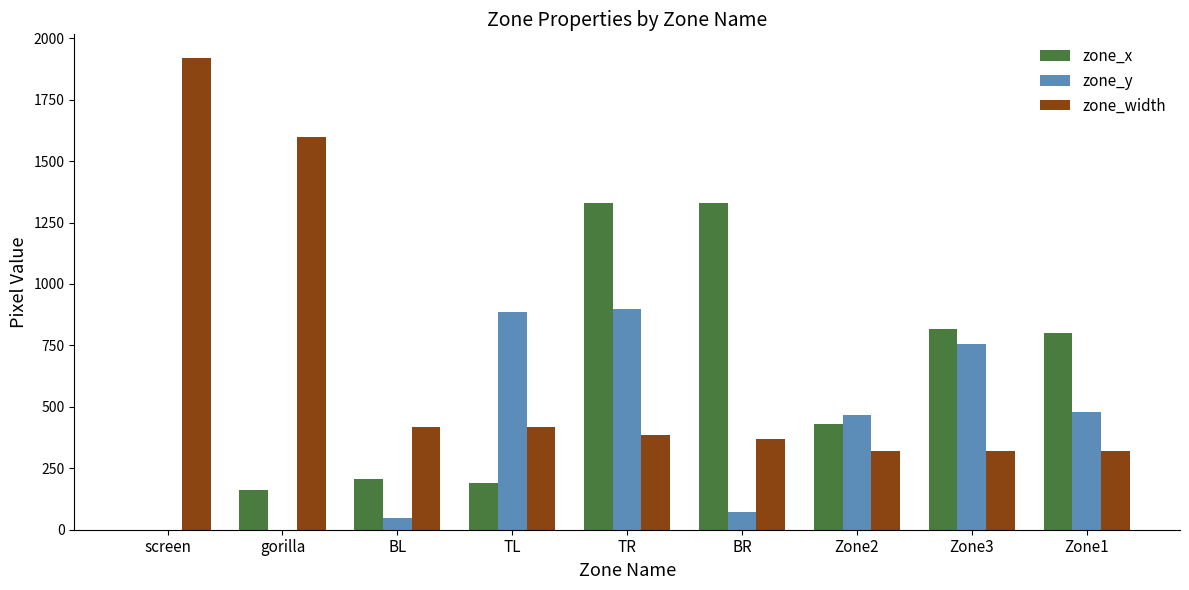

Between TL and BR, which series saw the biggest shift?

zone_x